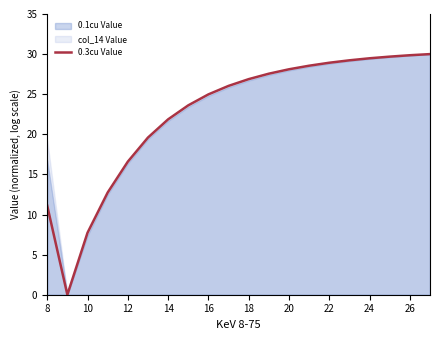

The value of 0.3cu Value at 20 is 46.7. True or false?

False